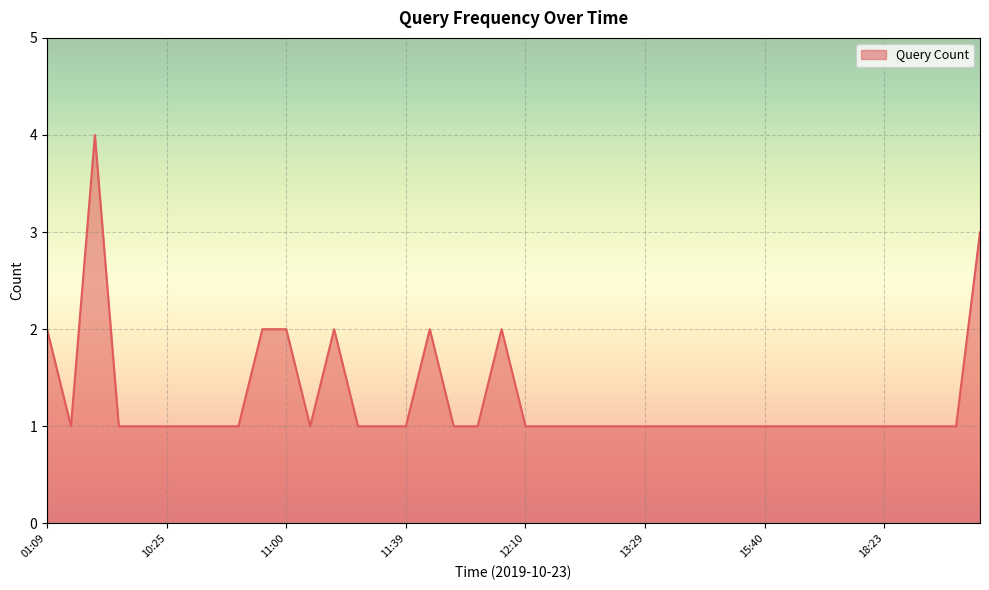

What is the greatest value displayed?

4